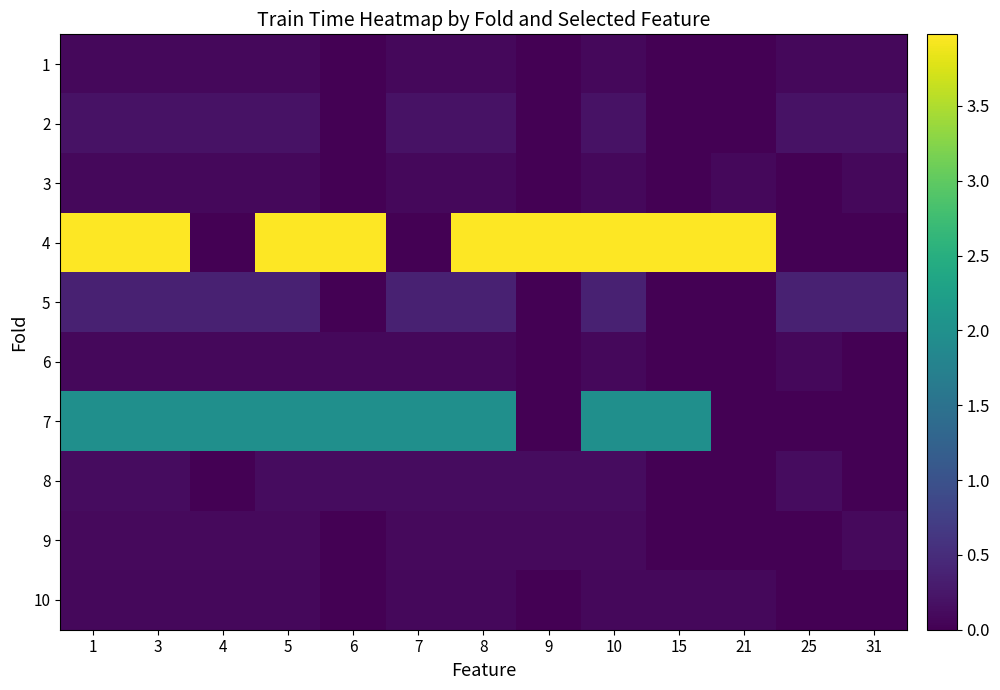

Reading left to right, transcribe all the data shown in this chart.

1: 1=0.1	3=0.1	4=0.1	5=0.1	6=0.0	7=0.1	8=0.1	9=0.0	10=0.1	15=0.0	21=0.0	25=0.1	31=0.1
2: 1=0.2	3=0.2	4=0.2	5=0.2	6=0.0	7=0.2	8=0.2	9=0.0	10=0.2	15=0.0	21=0.0	25=0.2	31=0.2
3: 1=0.1	3=0.1	4=0.1	5=0.1	6=0.0	7=0.1	8=0.1	9=0.0	10=0.1	15=0.0	21=0.1	25=0.0	31=0.1
4: 1=4.0	3=4.0	4=0.0	5=4.0	6=4.0	7=0.0	8=4.0	9=4.0	10=4.0	15=4.0	21=4.0	25=0.0	31=0.0
5: 1=0.4	3=0.4	4=0.4	5=0.4	6=0.0	7=0.4	8=0.4	9=0.0	10=0.4	15=0.0	21=0.0	25=0.4	31=0.4
6: 1=0.1	3=0.1	4=0.1	5=0.1	6=0.1	7=0.1	8=0.1	9=0.0	10=0.1	15=0.0	21=0.0	25=0.1	31=0.0
7: 1=2.0	3=2.0	4=2.0	5=2.0	6=2.0	7=2.0	8=2.0	9=0.0	10=2.0	15=2.0	21=0.0	25=0.0	31=0.0
8: 1=0.1	3=0.1	4=0.0	5=0.1	6=0.1	7=0.1	8=0.1	9=0.1	10=0.1	15=0.0	21=0.0	25=0.1	31=0.0
9: 1=0.1	3=0.1	4=0.1	5=0.1	6=0.0	7=0.1	8=0.1	9=0.1	10=0.1	15=0.0	21=0.0	25=0.0	31=0.1
10: 1=0.1	3=0.1	4=0.1	5=0.1	6=0.0	7=0.1	8=0.1	9=0.0	10=0.1	15=0.1	21=0.1	25=0.0	31=0.0